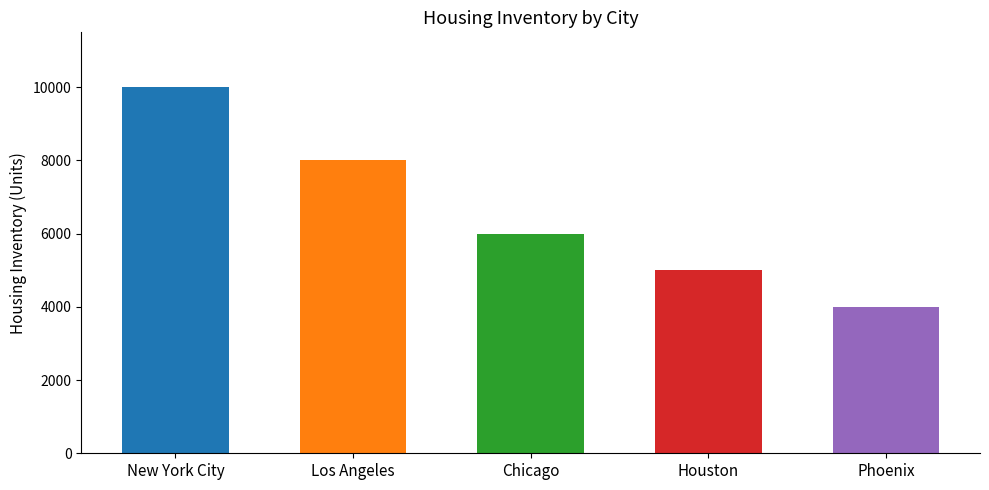

True or false: the data shows 10000 at New York City.

True